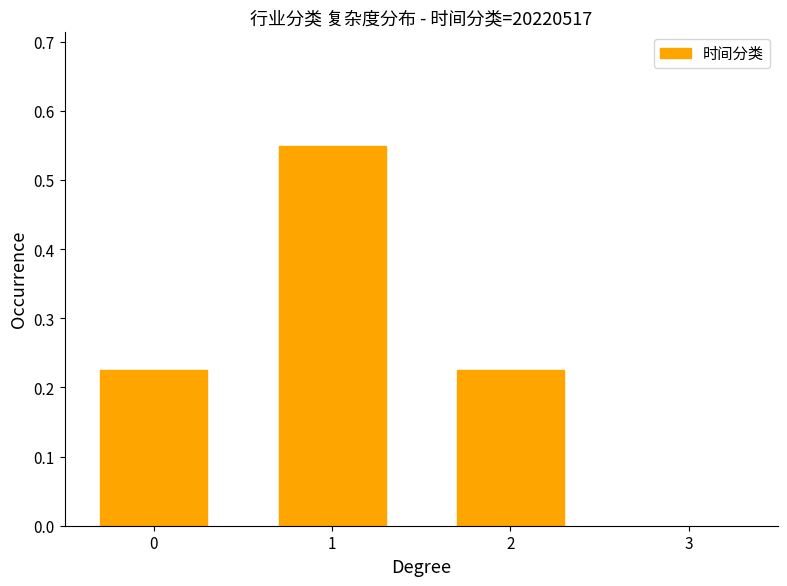

Count the values in the range 0 to 1.

3